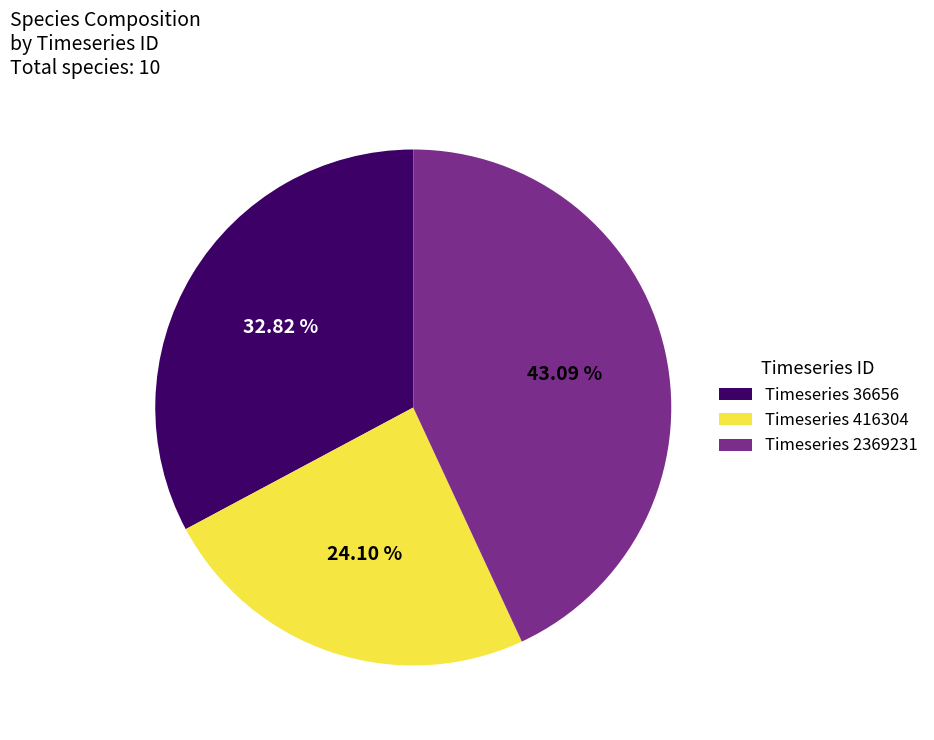

Combined, do Timeseries 416304 and Timeseries 2369231 account for over 50%?

Yes